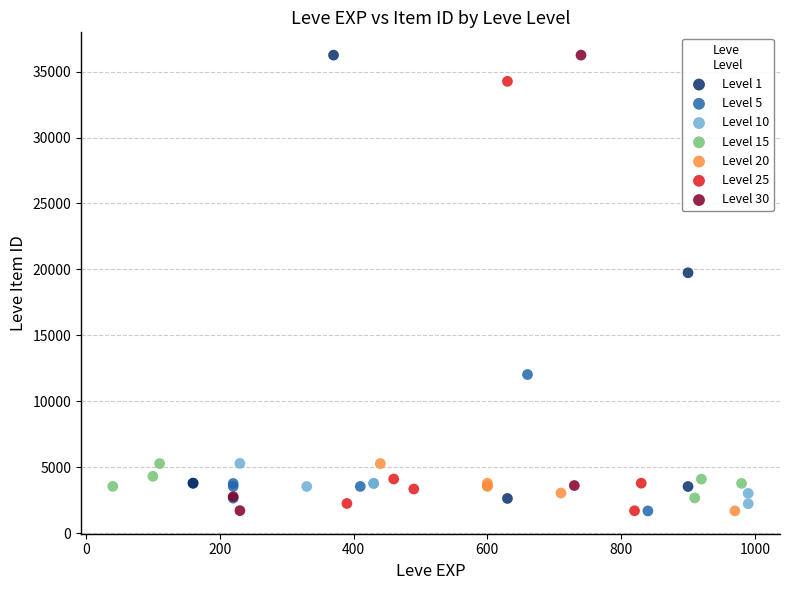

What are all the series names shown in the legend?

Level 1, Level 5, Level 10, Level 15, Level 20, Level 25, Level 30